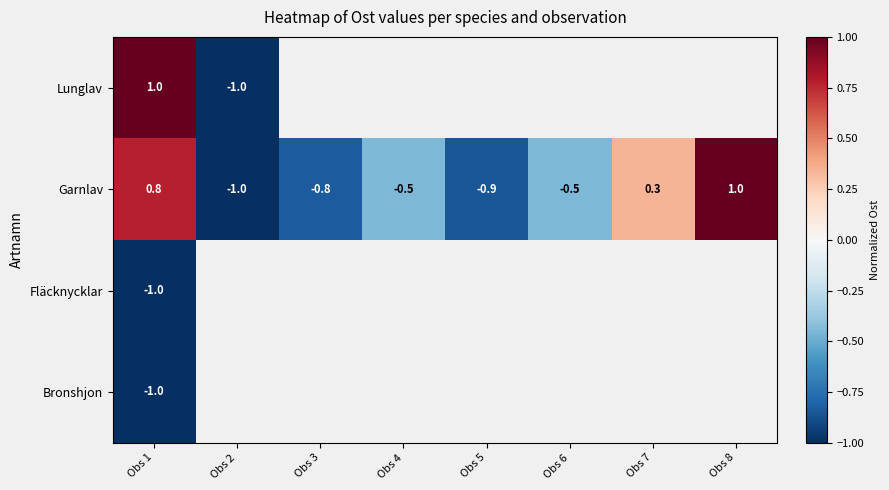

How many values in Garnlav are above zero?

3